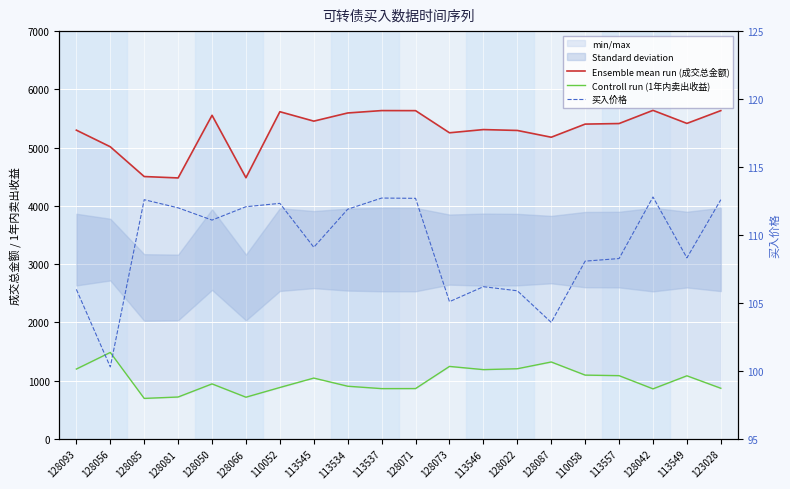

List the series in order of their overall mean, lowest first.

买入价格, Controll run (1年内卖出收益), Ensemble mean run (成交总金额)